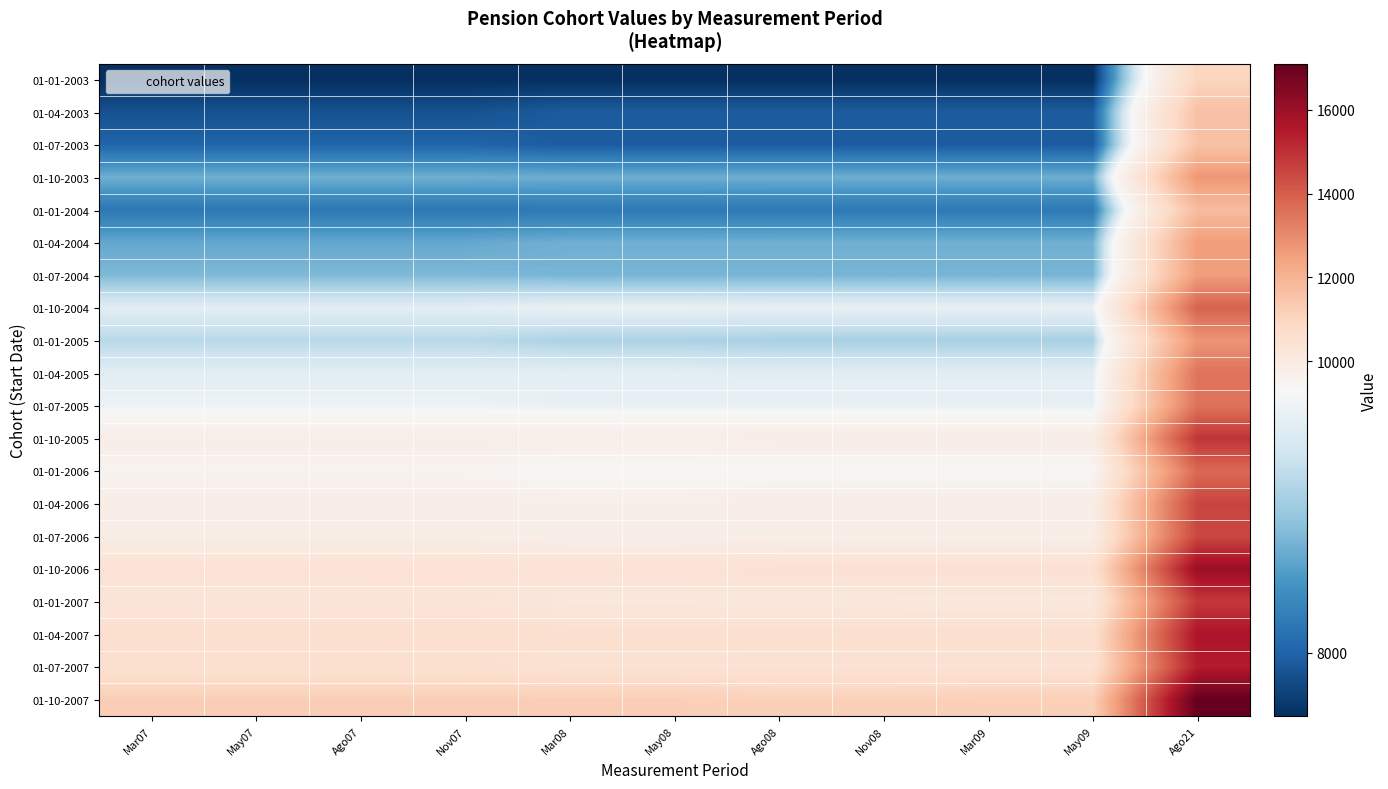

How many distinct data groups are displayed?

20